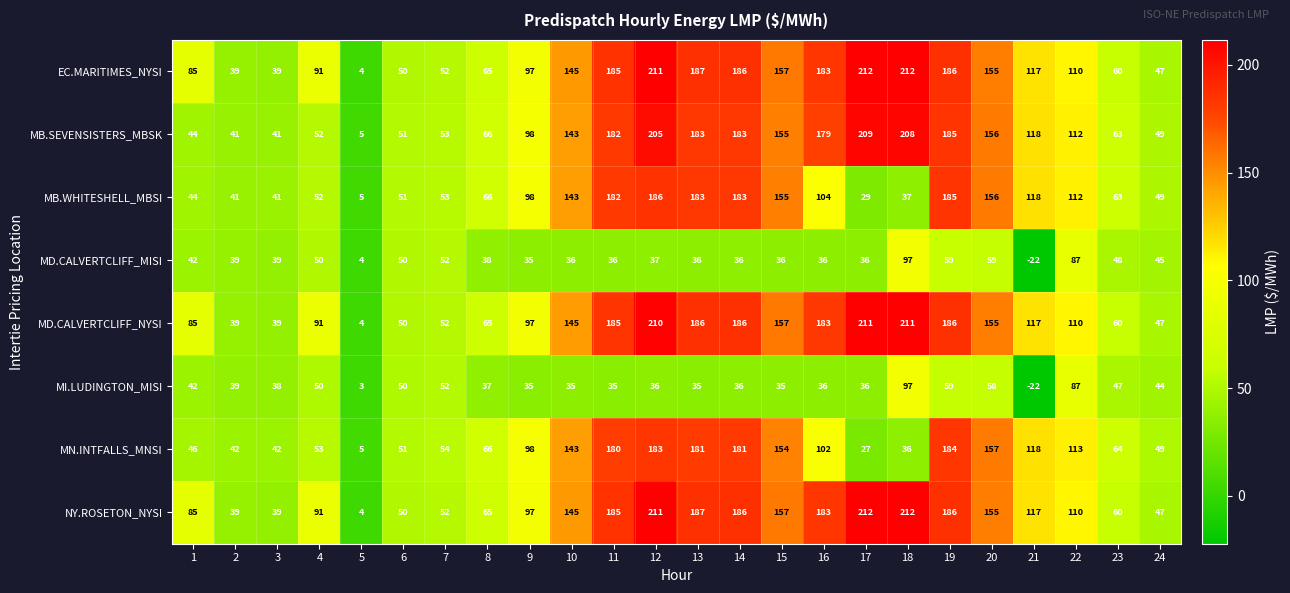

How many distinct data groups are displayed?

8